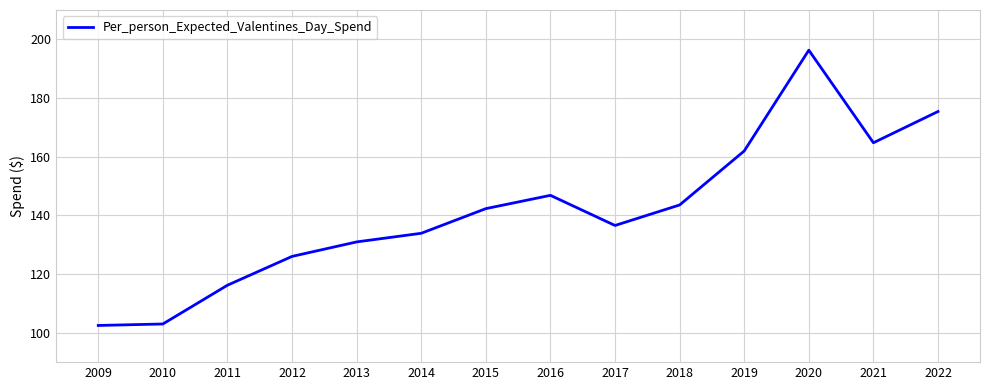

What is the sum of the values at 2020 and 2019?

358.3